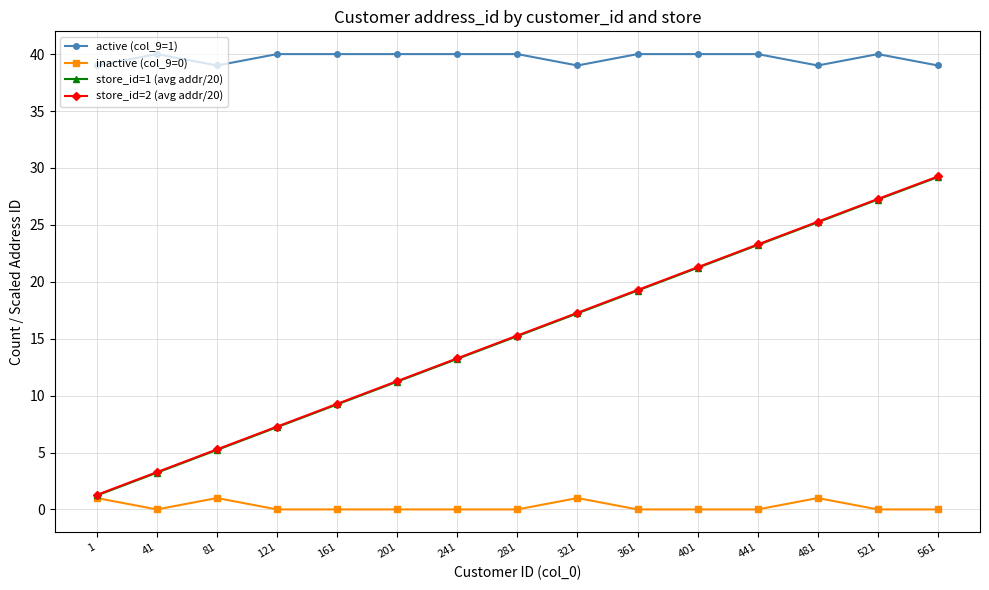

What is the sum of all active (col_9=1) values?

595.0